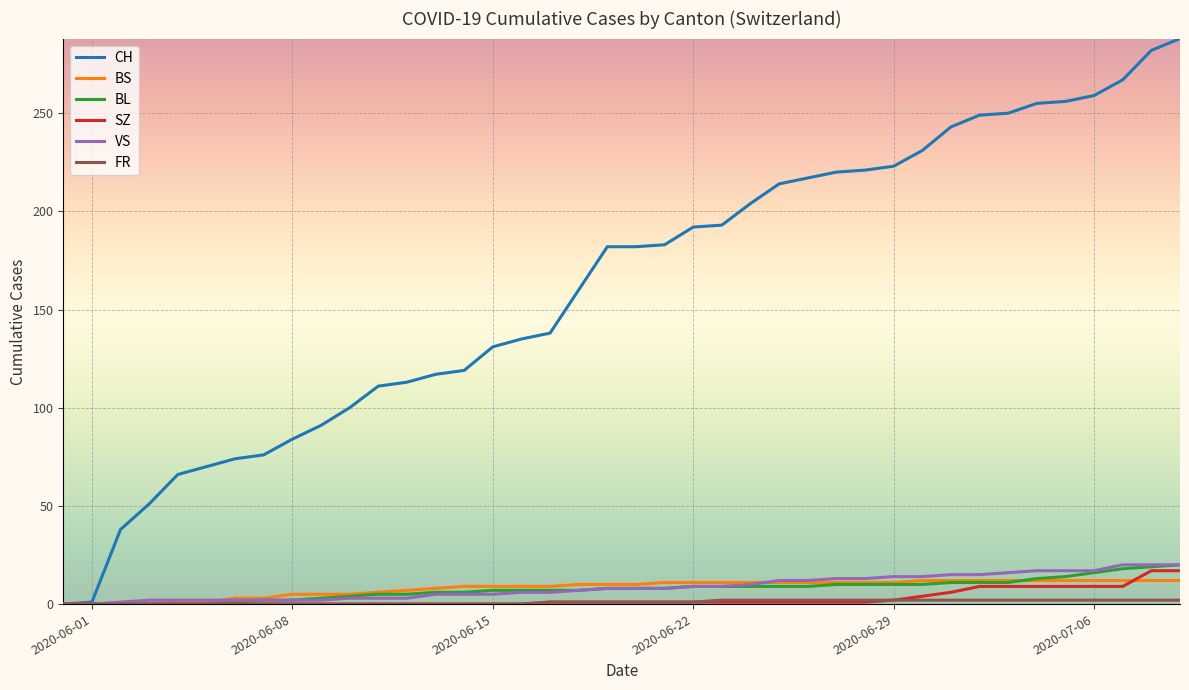

What is the sum of all BS values?

329